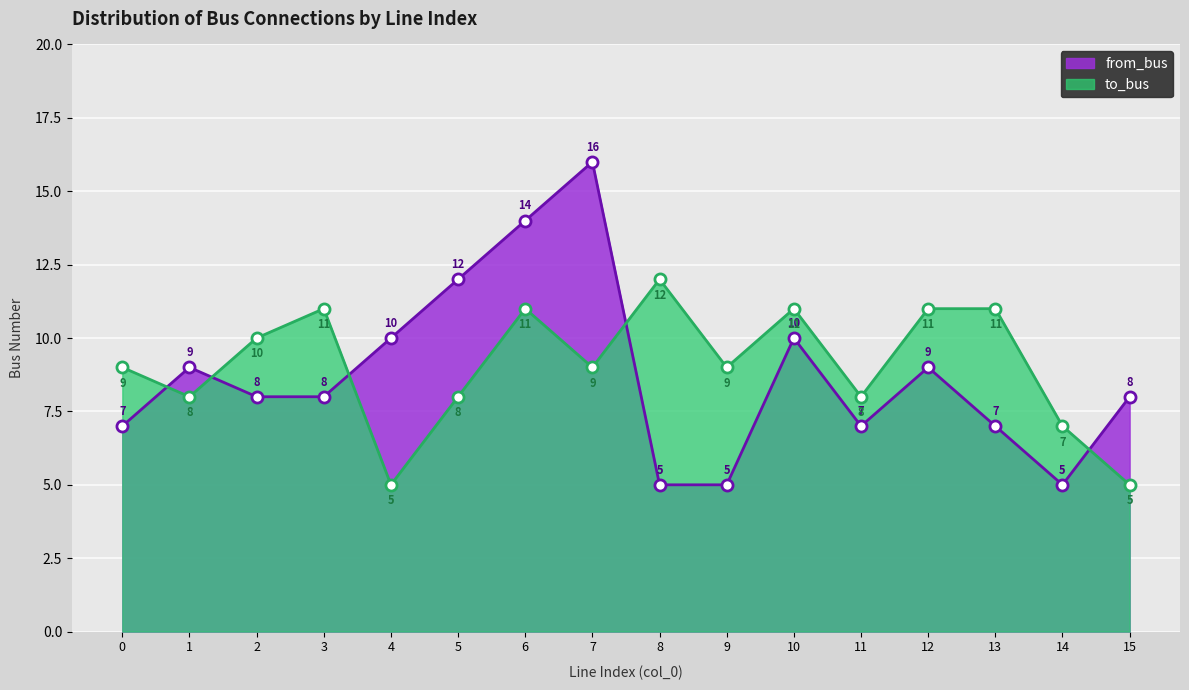

How many to_bus values are between 8 and 11?

12